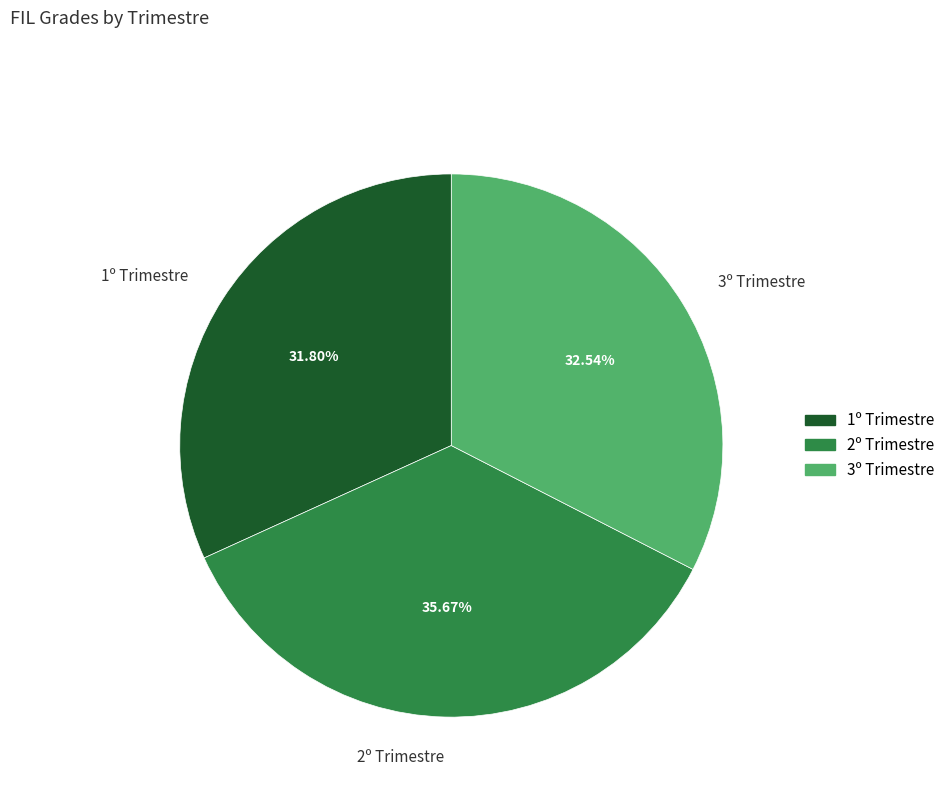

How many slices are in this pie chart?

3